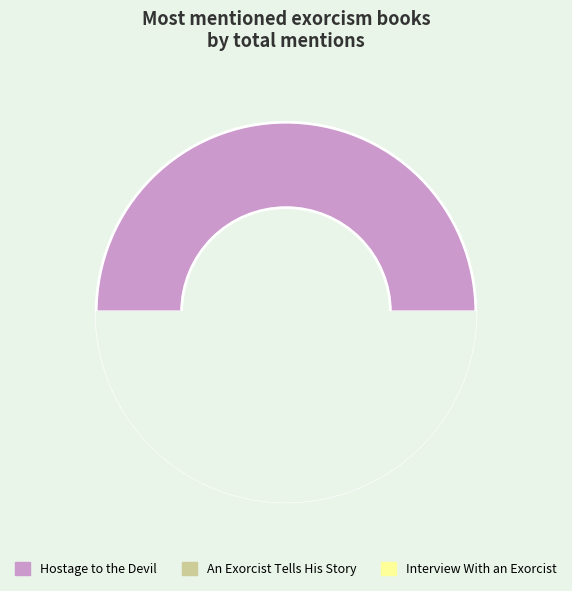

What portion of the pie excludes Hostage to the Devil?

50.0%